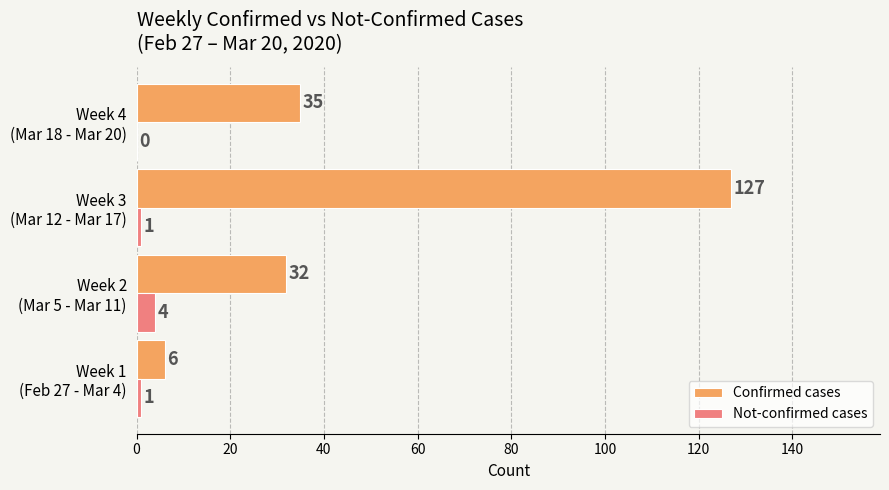

What is the sum of all Not-confirmed cases values?

6